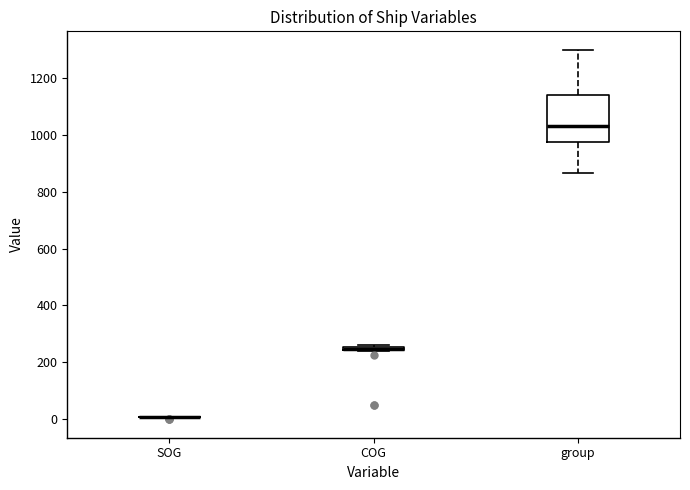

Where does the lower whisker of the box for group end on the y-axis? The values are not printed on the chart, so give them approximately, as read against the axis.

860